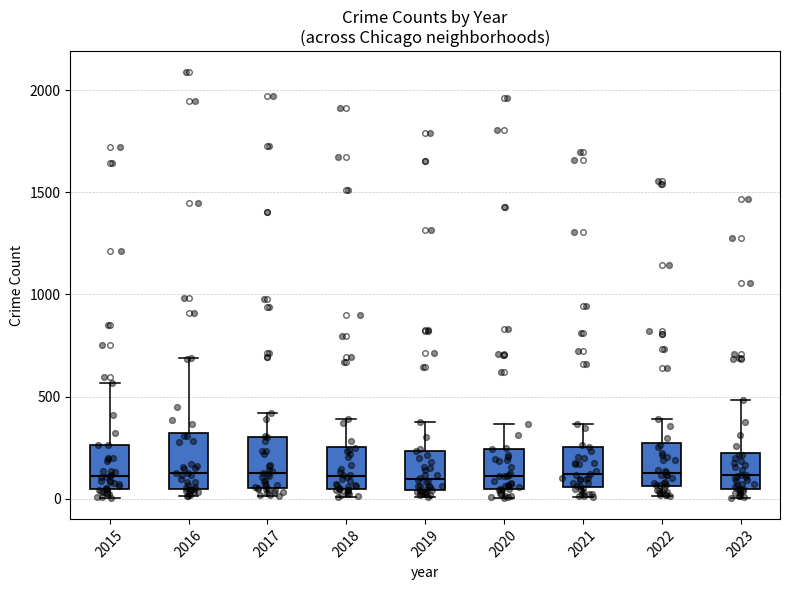

Where is the upper edge of the box at x = 2023 on the y-axis? The values are not printed on the chart, so give them approximately, as read against the axis.

250